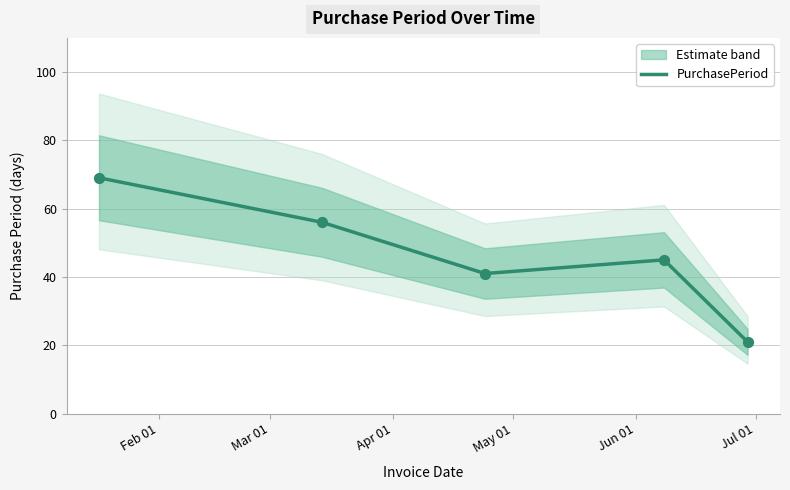

What is the highest value of the PurchasePeriod series?

69